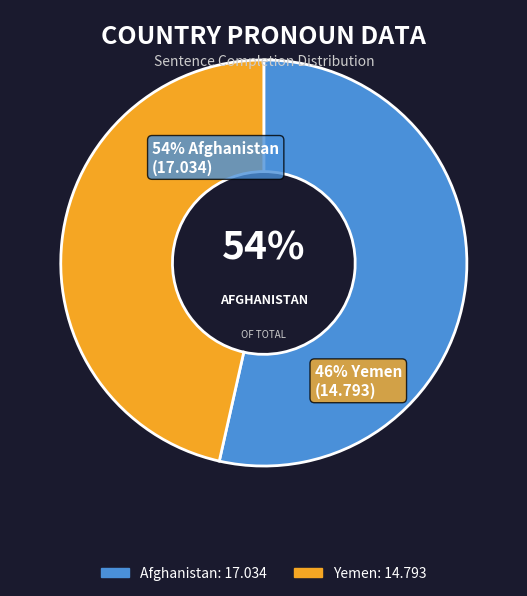

Is there any slice that represents more than half of the pie?

Yes